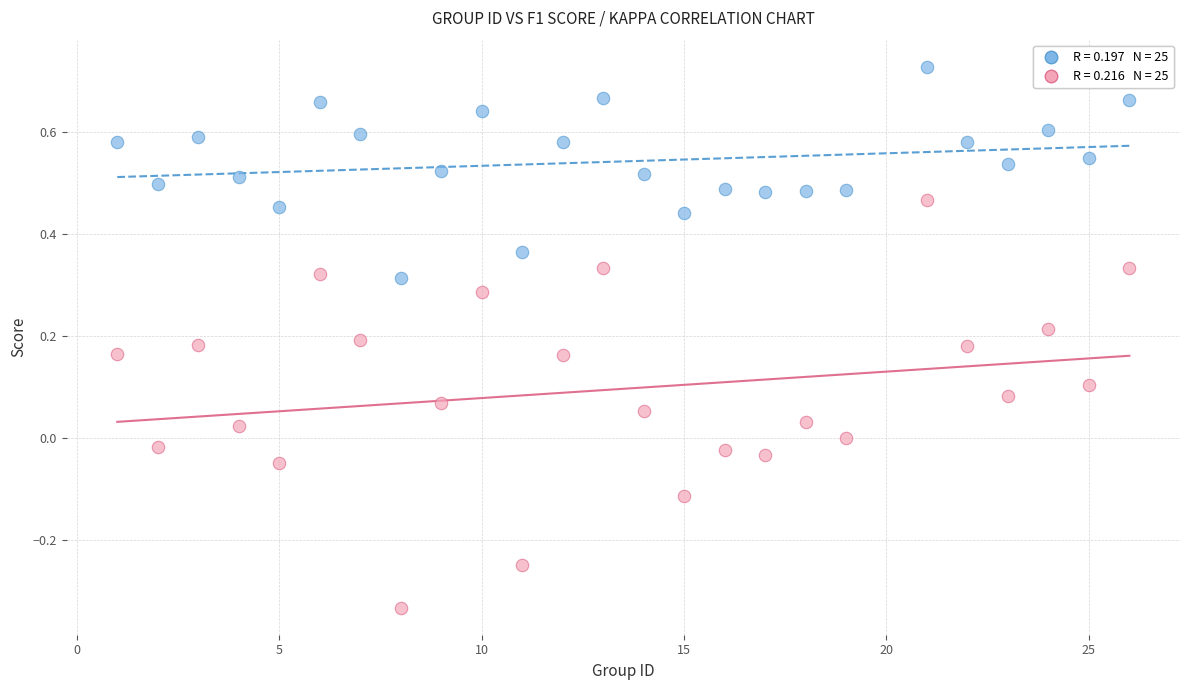

Across all data points, what is the range of Y values (max minus min)?

1.1